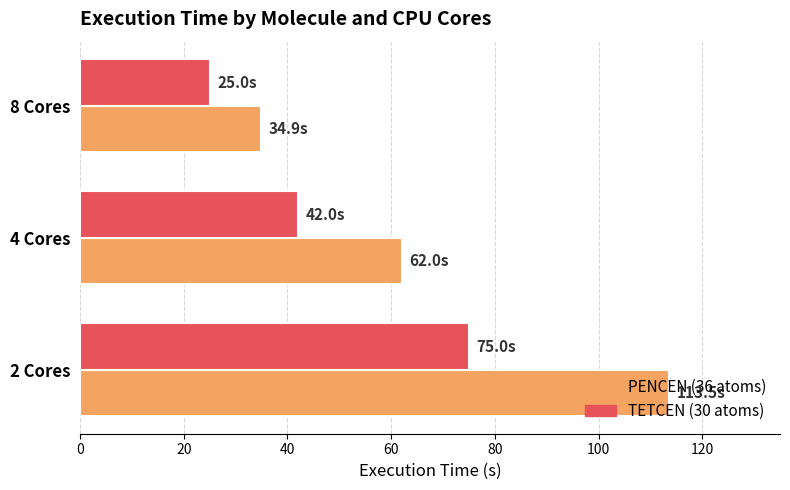

The value of PENCEN (36 atoms) at 8 Cores is 34.9. True or false?

True